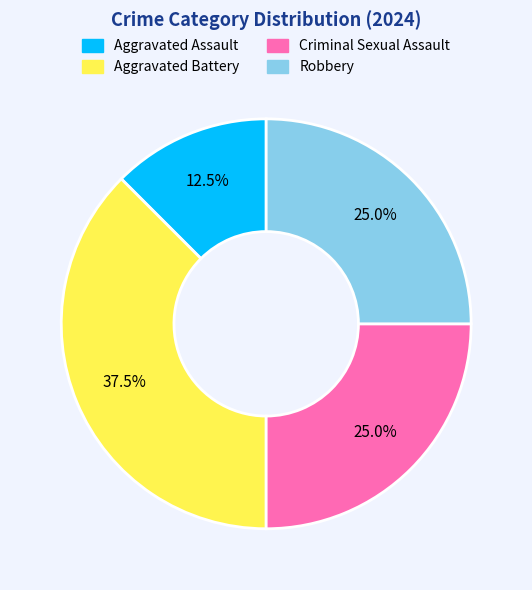

Approximately how many times larger is the value at Aggravated Battery compared to Criminal Sexual Assault?

1.5